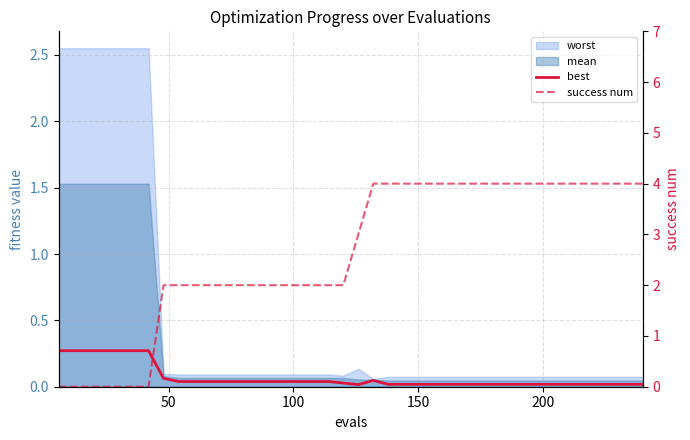

How many lines are shown in the chart?

2